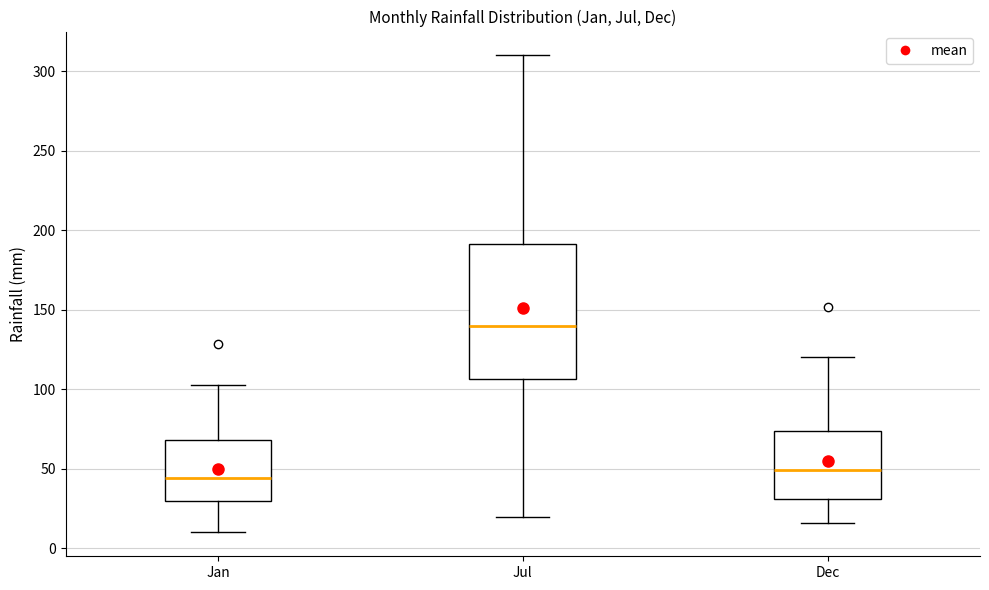

Reading left to right, read every box against the y-axis: the position of its median line, the range the box covers, and the ends of its whiskers. The values are not printed on the chart, so give them approximately, as read against the axis.

Jan: median 45, box 30 to 70, whiskers 10 to 105
Jul: median 140, box 105 to 190, whiskers 20 to 310
Dec: median 50, box 30 to 75, whiskers 15 to 120